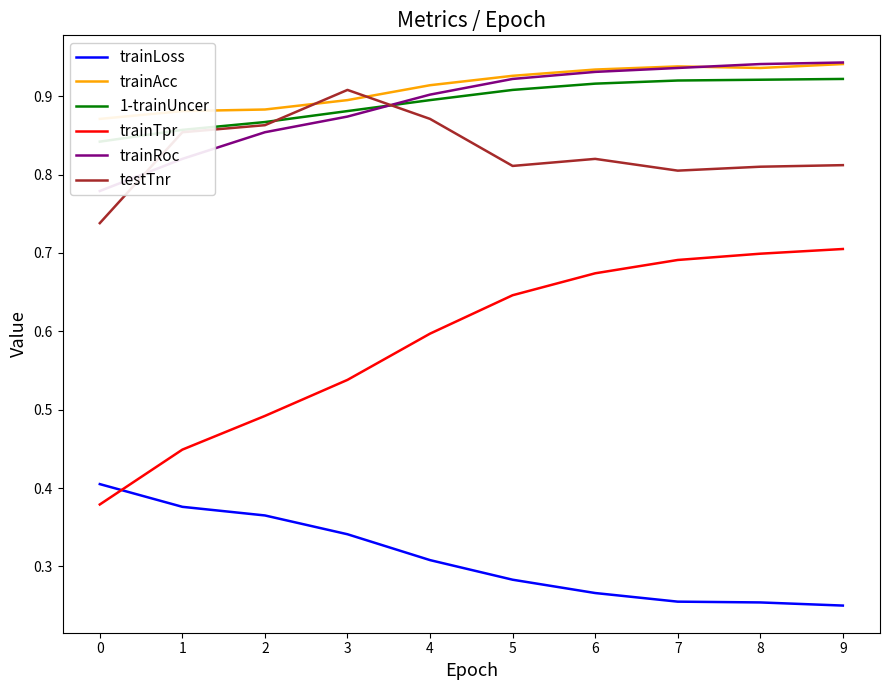

At which label does trainTpr reach its peak?

9